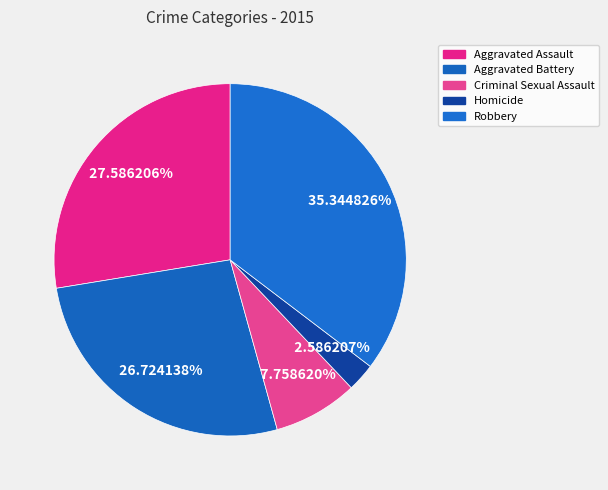

How many slices are in this pie chart?

5